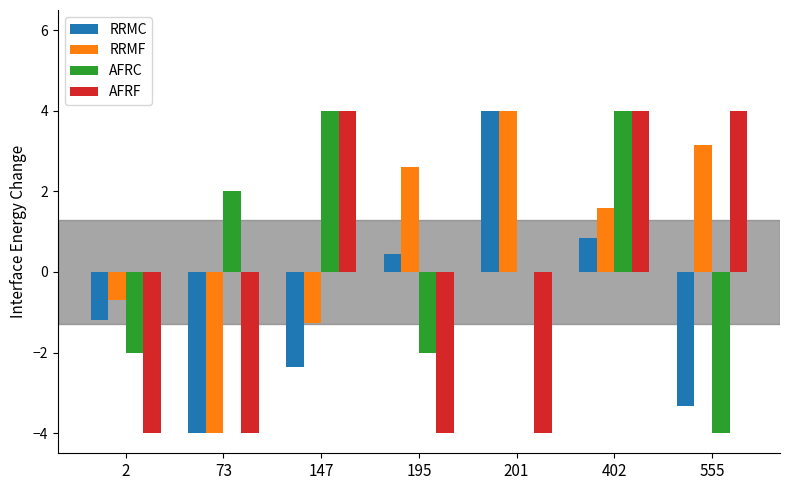

Read the RRMF value at 147.

-1.3